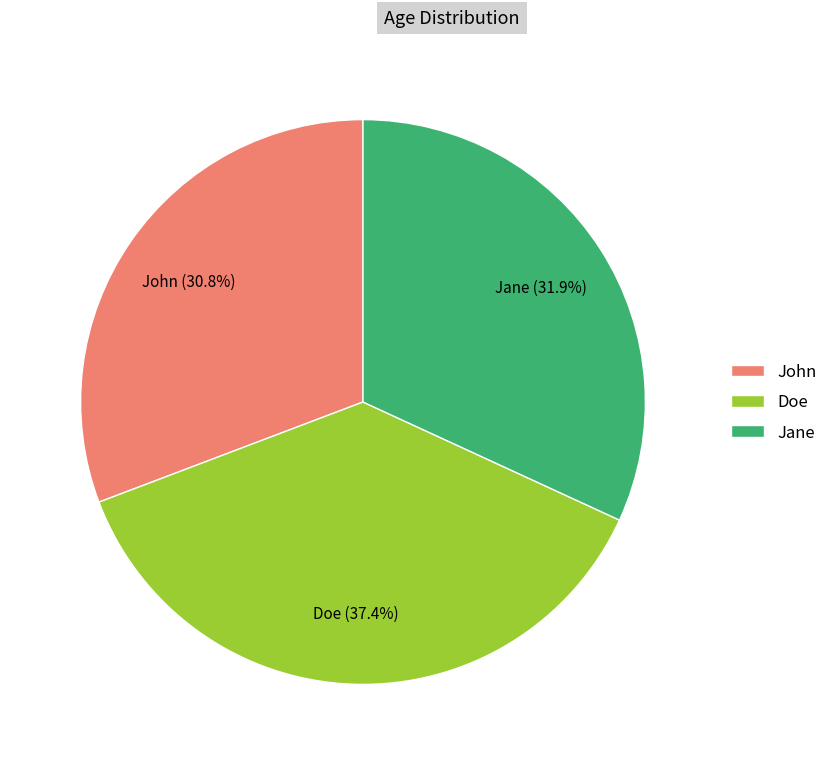

Do John and Doe together represent more than half of the pie?

Yes